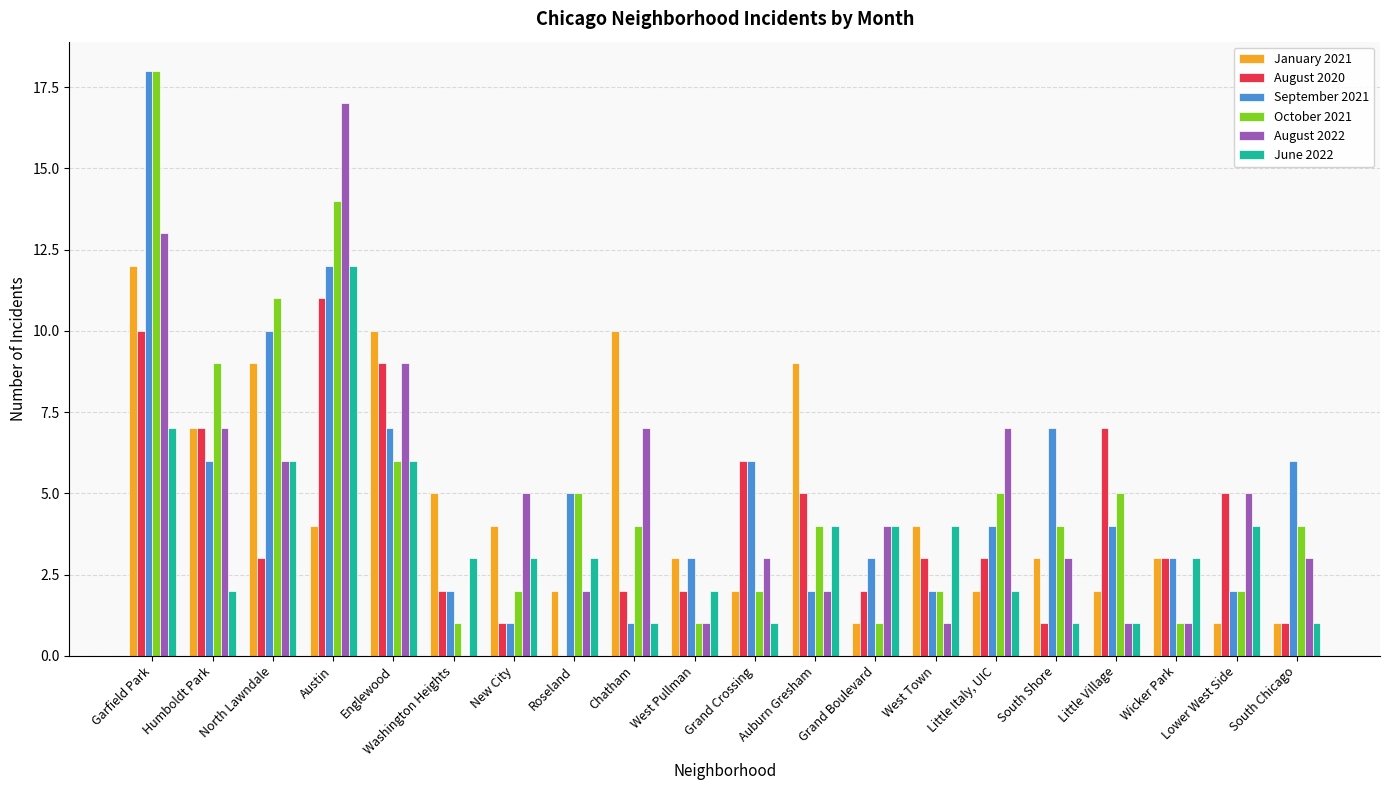

At which category is the sum across all series the highest?

Garfield Park